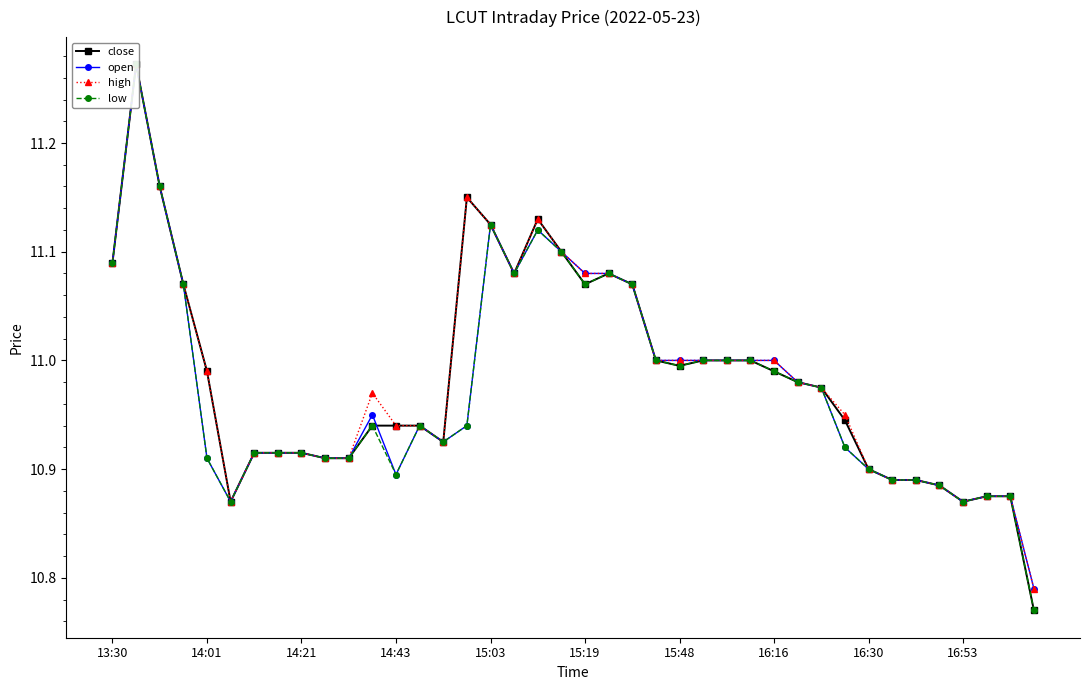

How many lines are shown in the chart?

4